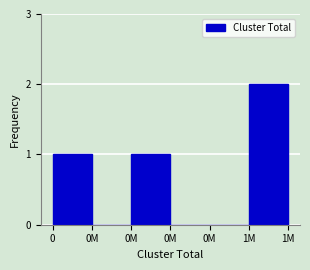

How many categories are shown in the chart?

6